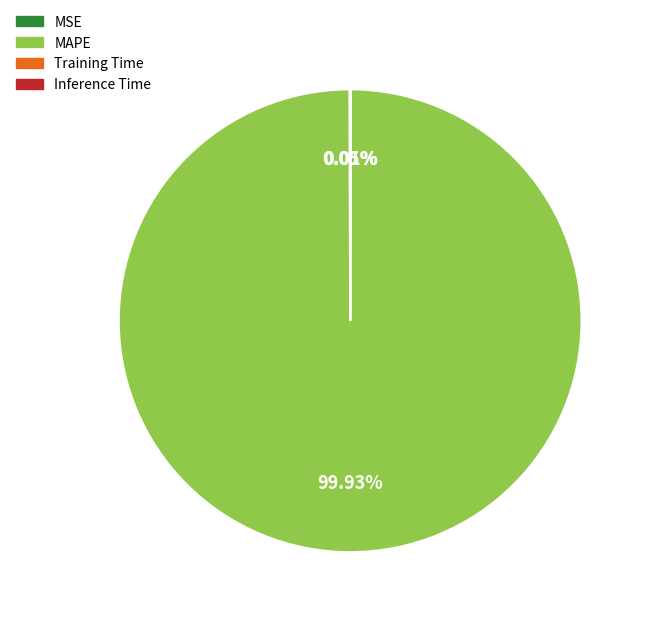

Does any single category account for the majority?

Yes